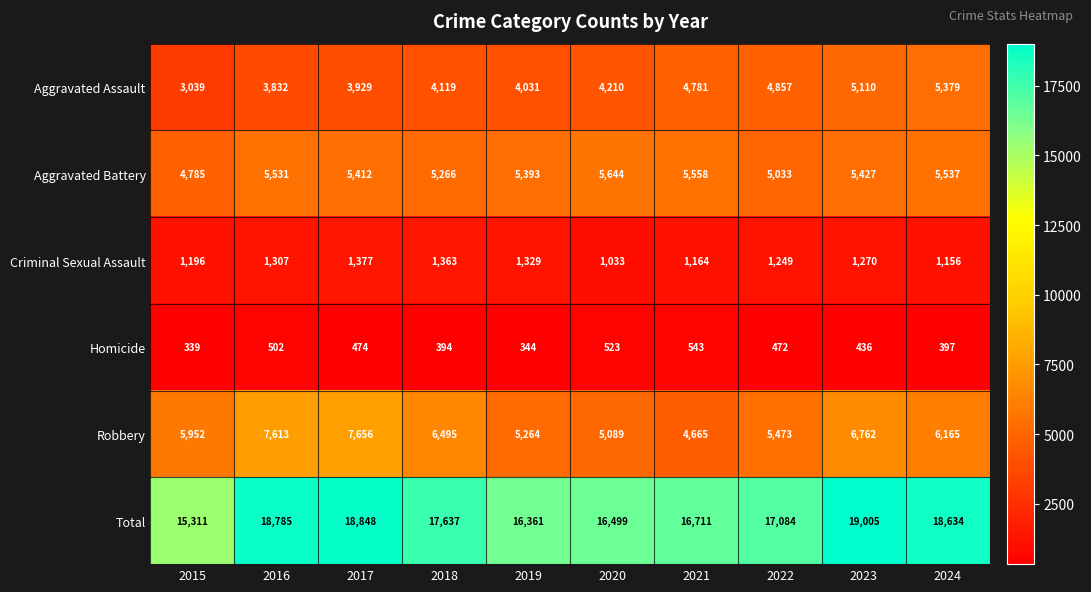

At which label does Homicide reach its minimum?

2015